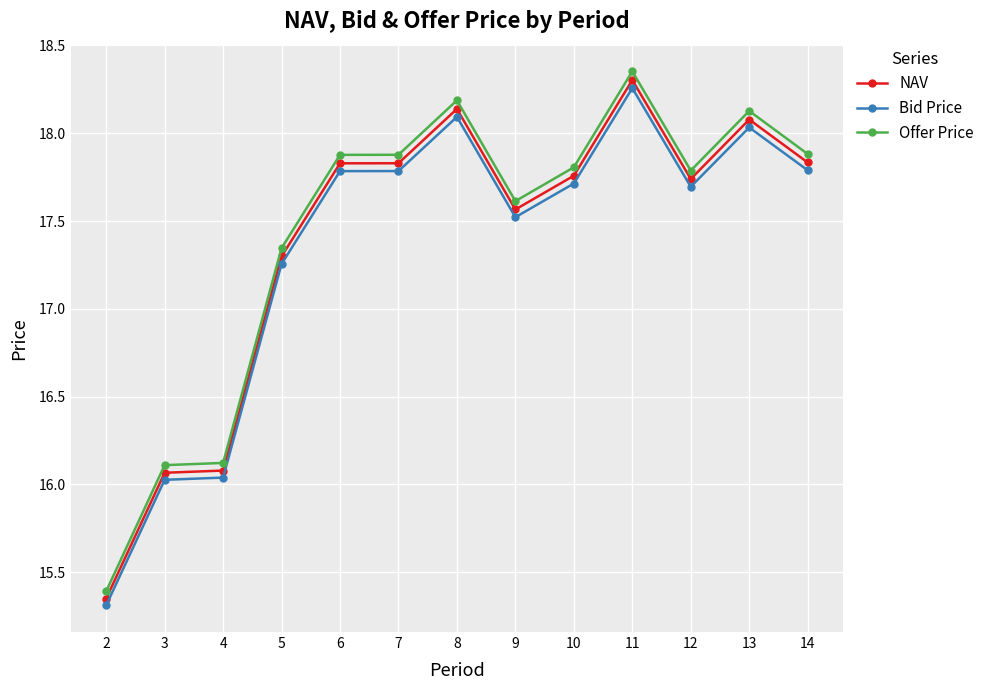

At which label does Bid Price first exceed 17?

5